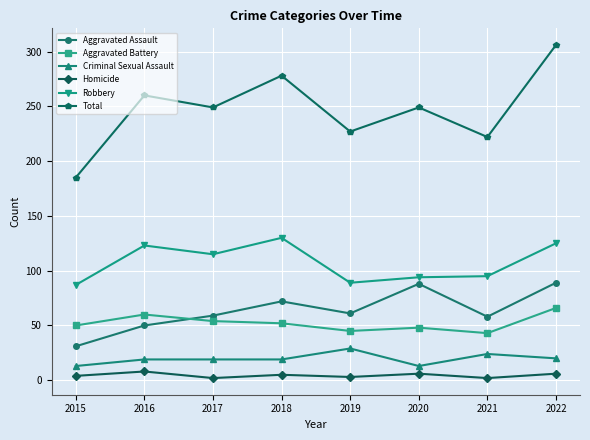

What is the average value of the Robbery series?

107